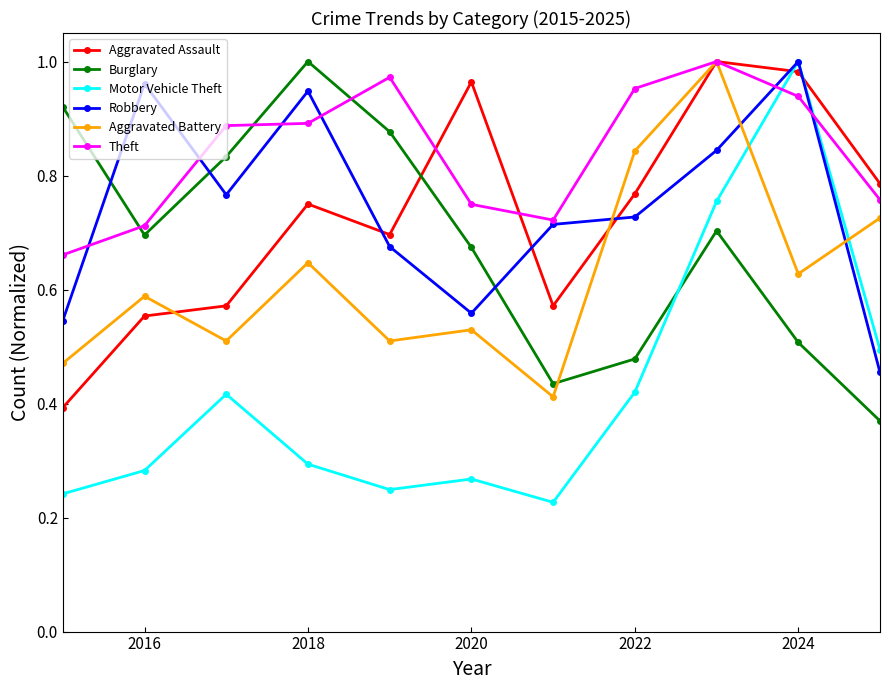

At how many categories does at least one series exceed 0?

11